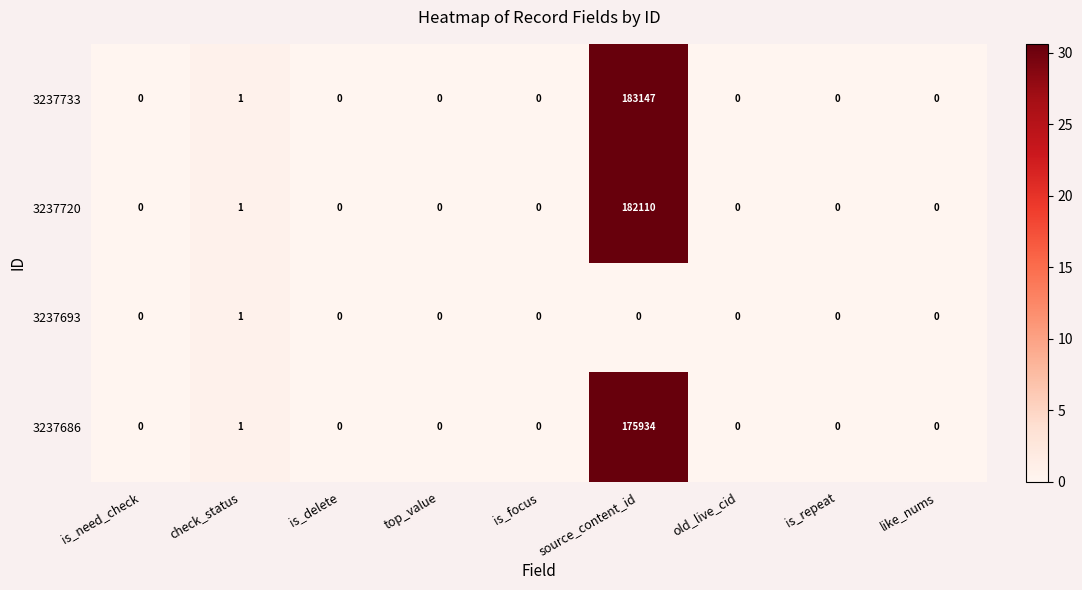

What is the difference between the maximum and minimum values in the 3237720 series?

182110